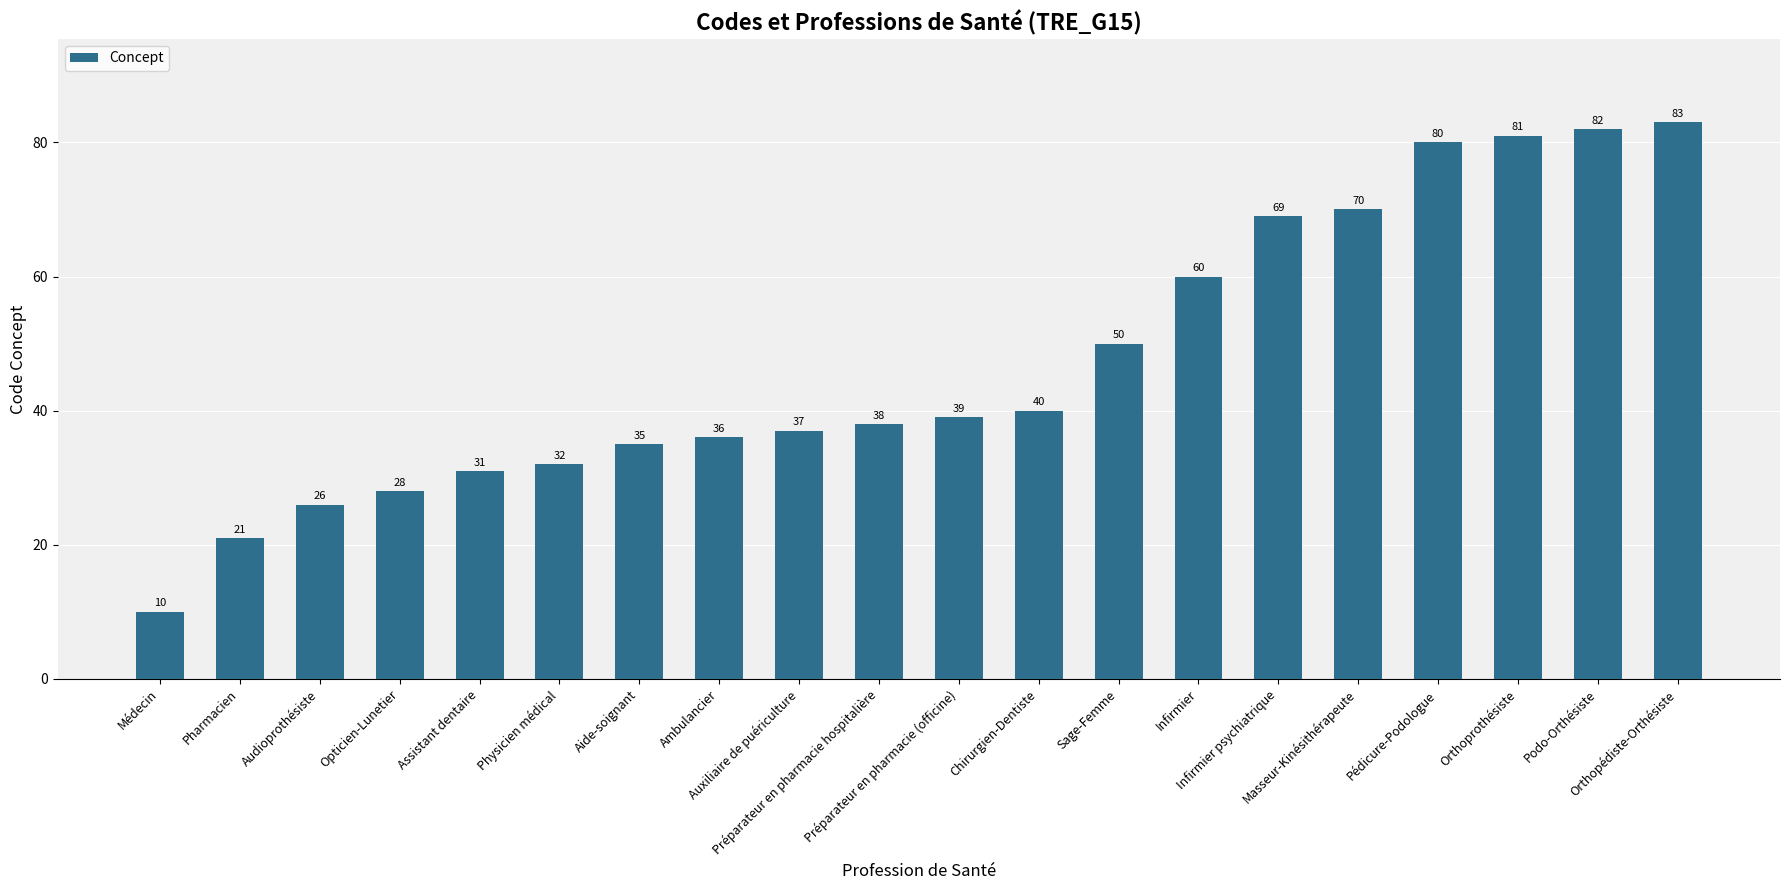

What is the change in value from Audioprothésiste to Opticien-Lunetier?

+2